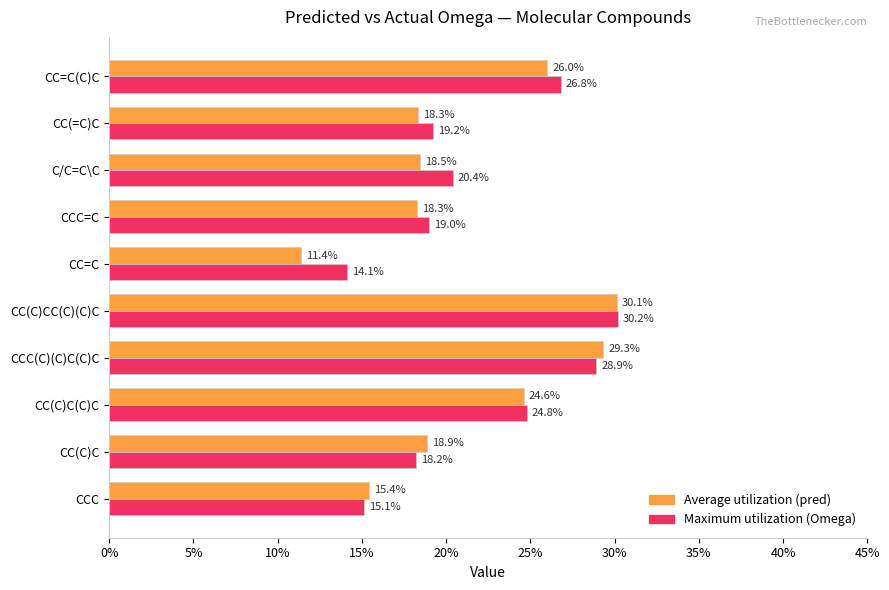

How many data points does each series have?

10